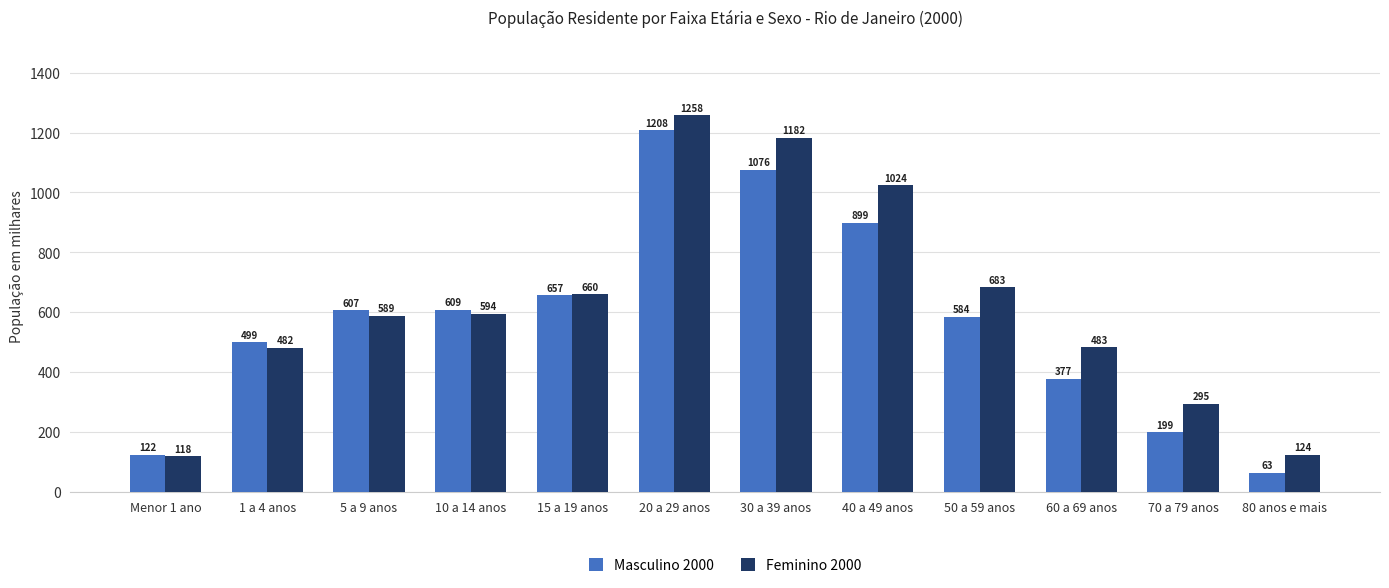

Is it true that Feminino 2000 equals 116.6 at 60 a 69 anos?

False